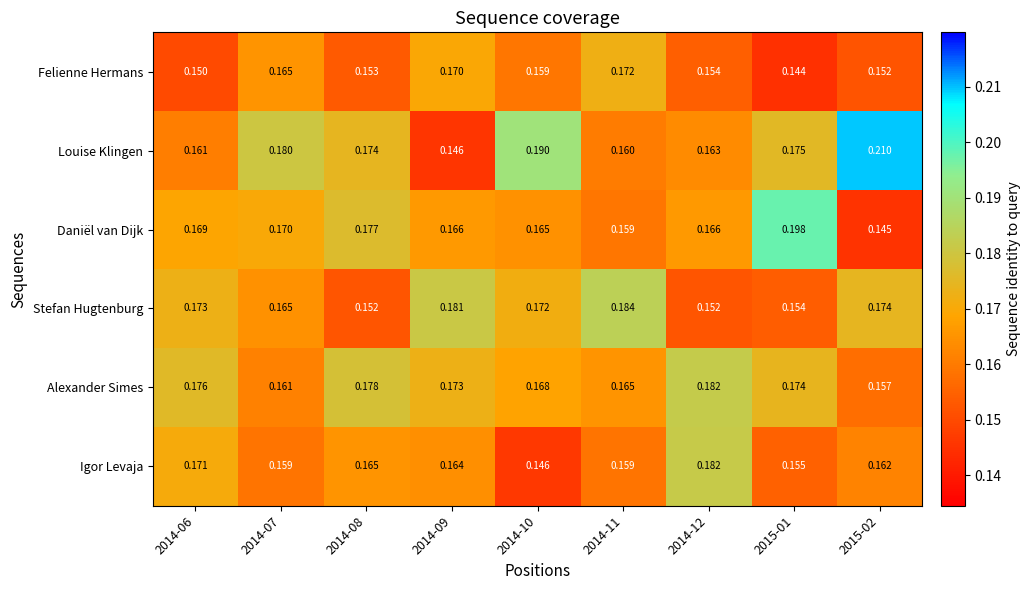

Between 2014-06 and 2014-08, which series saw the biggest shift?

Stefan Hugtenburg